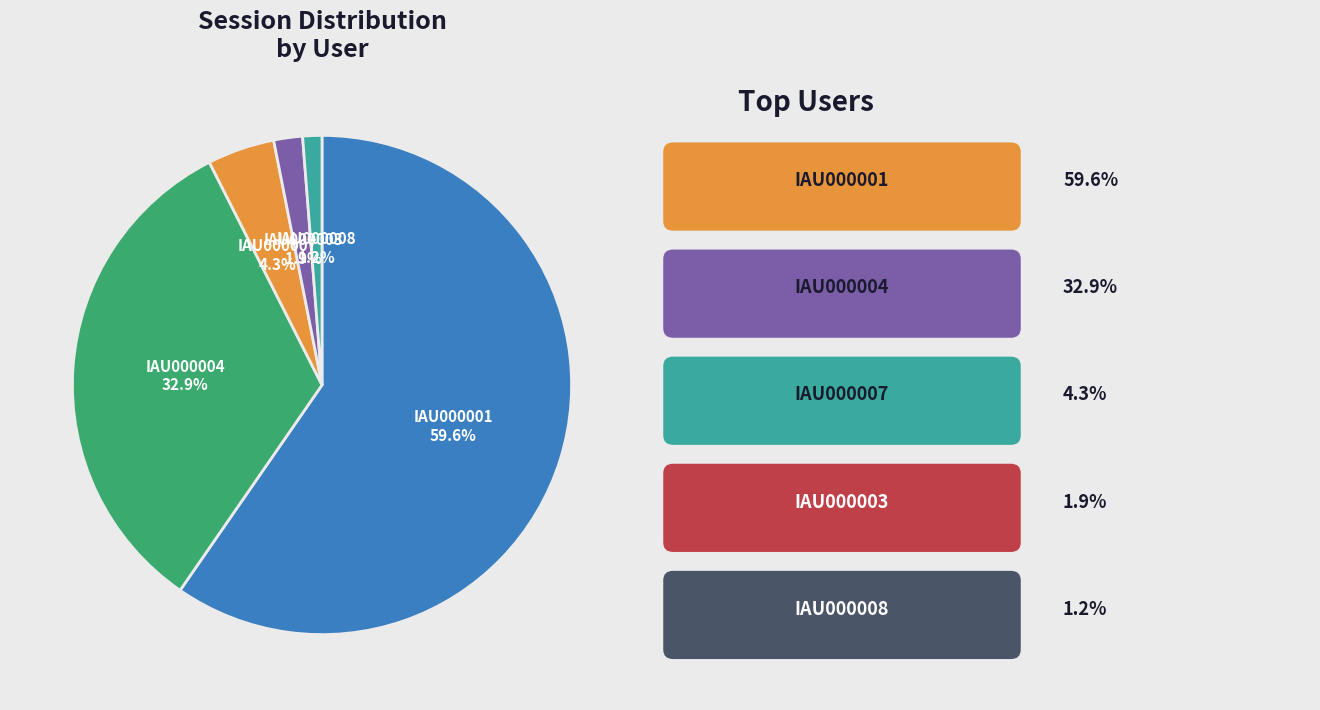

Count the number of slices in the pie.

5